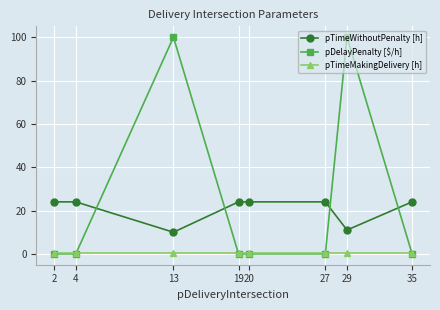

How many distinct data groups are displayed?

3